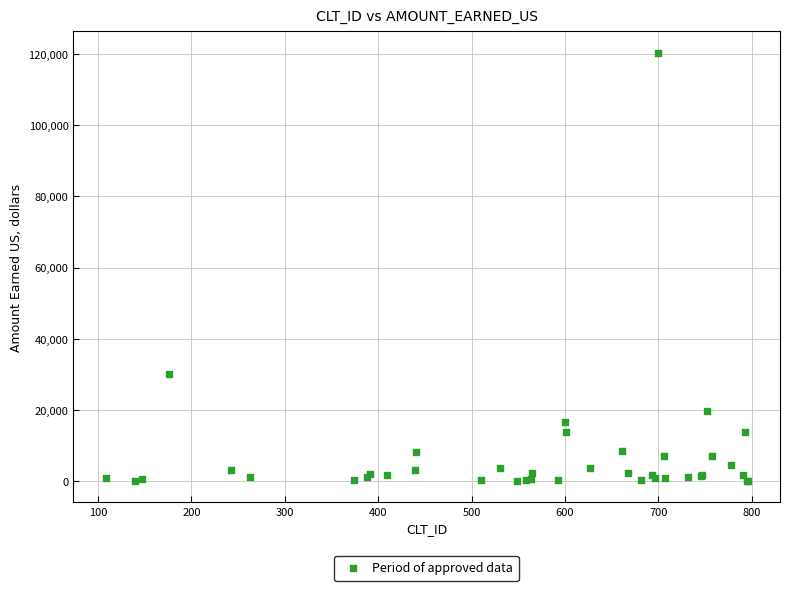

What Y value in the scatter plot is closest to 60219?

30257.1